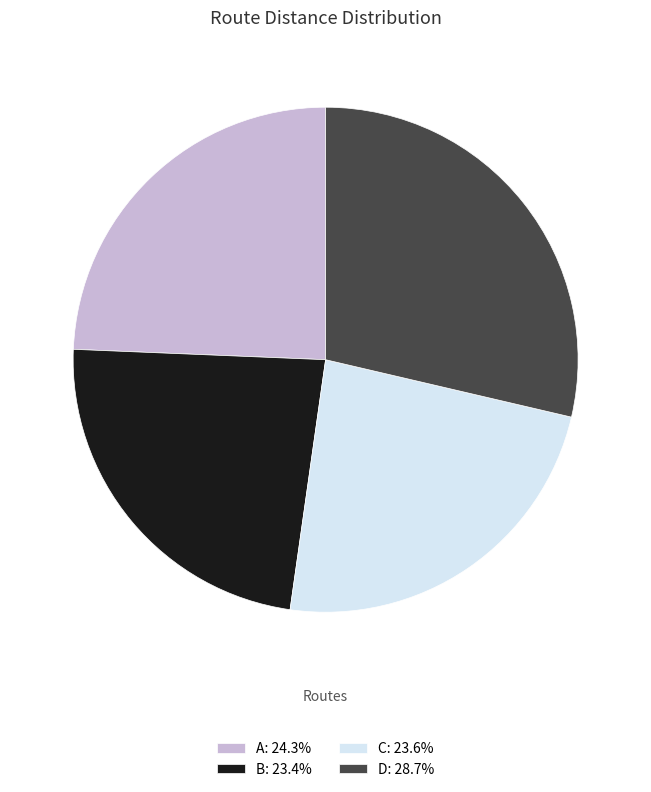

Do C: 23.6% and D: 28.7% together represent more than half of the pie?

Yes